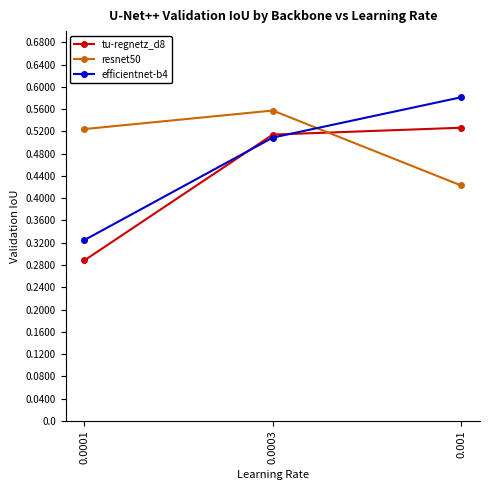

How many categories are shown in the chart?

3